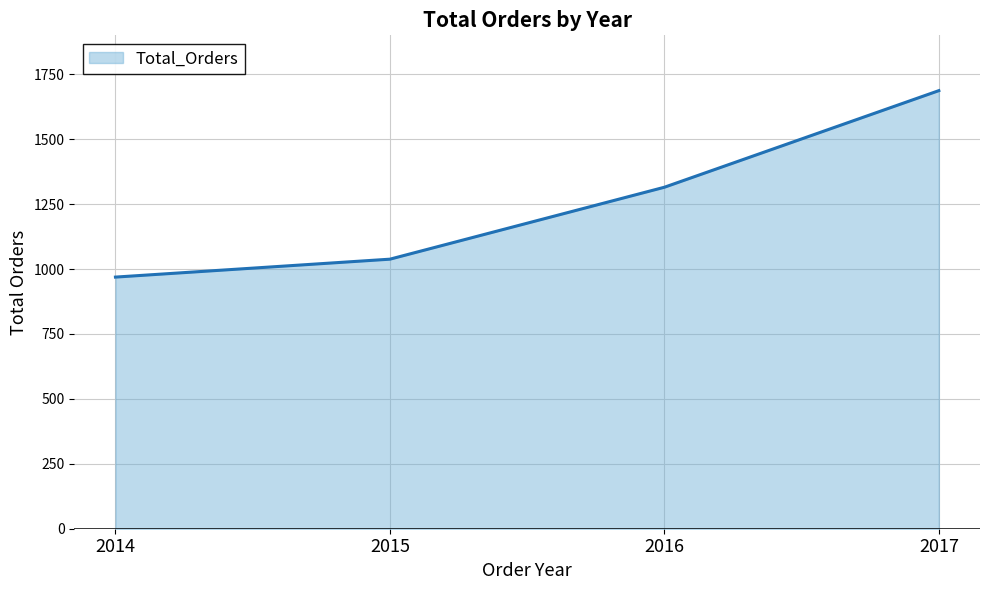

Count the number of data series in this chart.

1